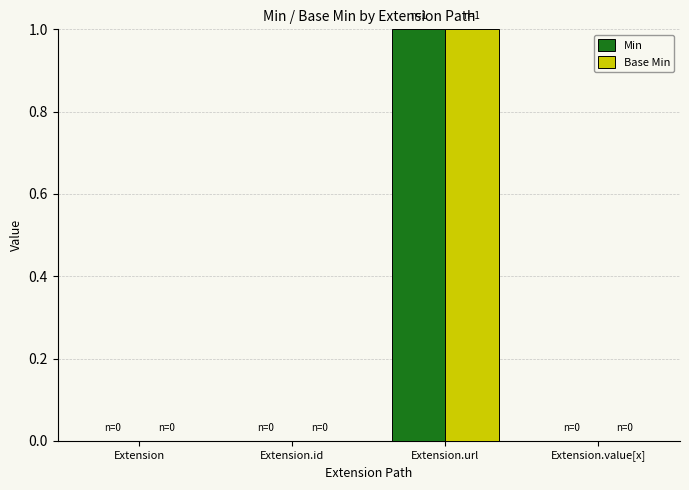

True or false: Min has a value of 0 at Extension.value[x].

True